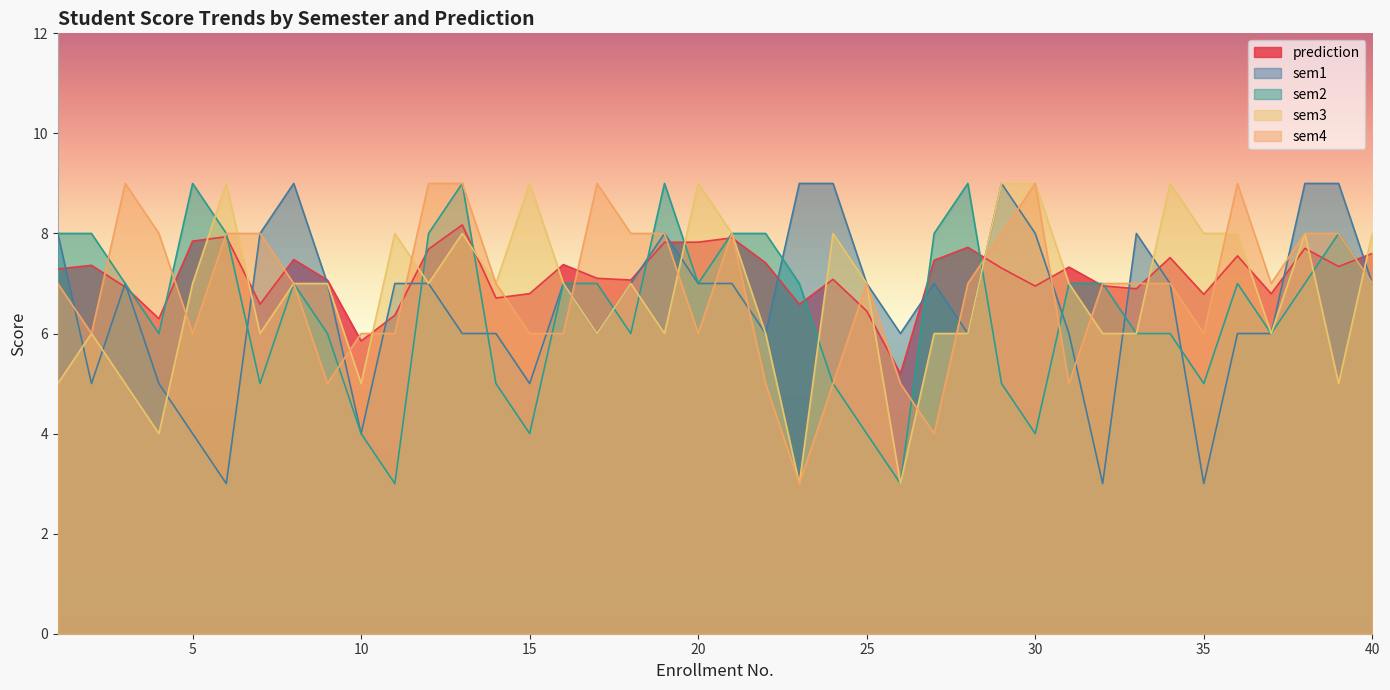

How many interior local valleys does the sem2 series have?

10